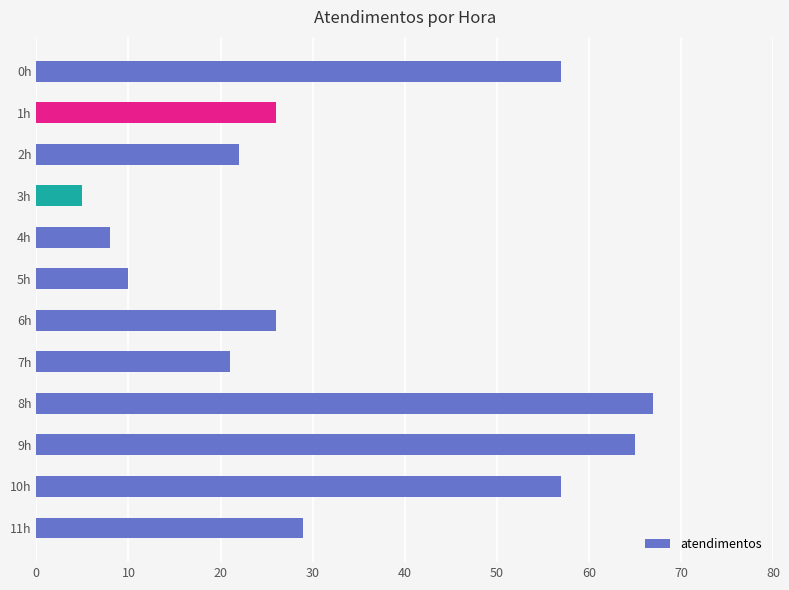

True or false: the data shows 34 at 2h.

False